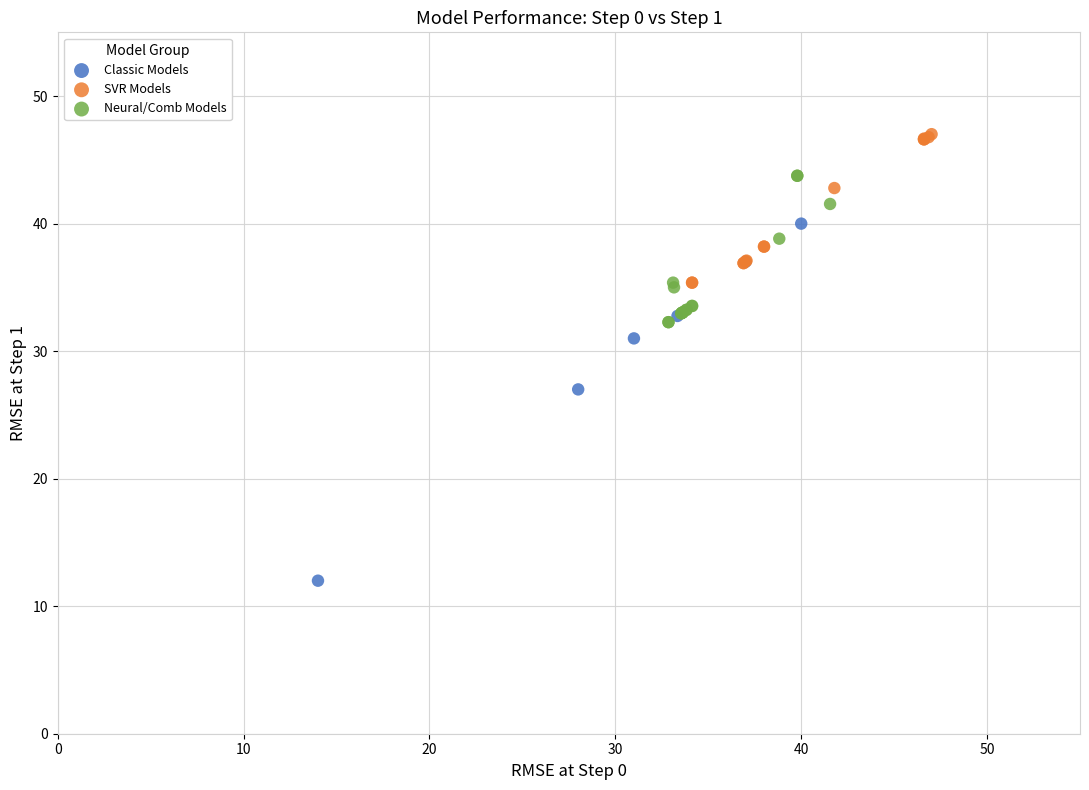

Which series has the widest spread of Y values?

Classic Models